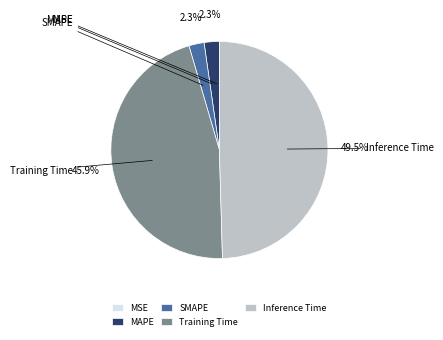

Is SMAPE the majority of the pie?

No